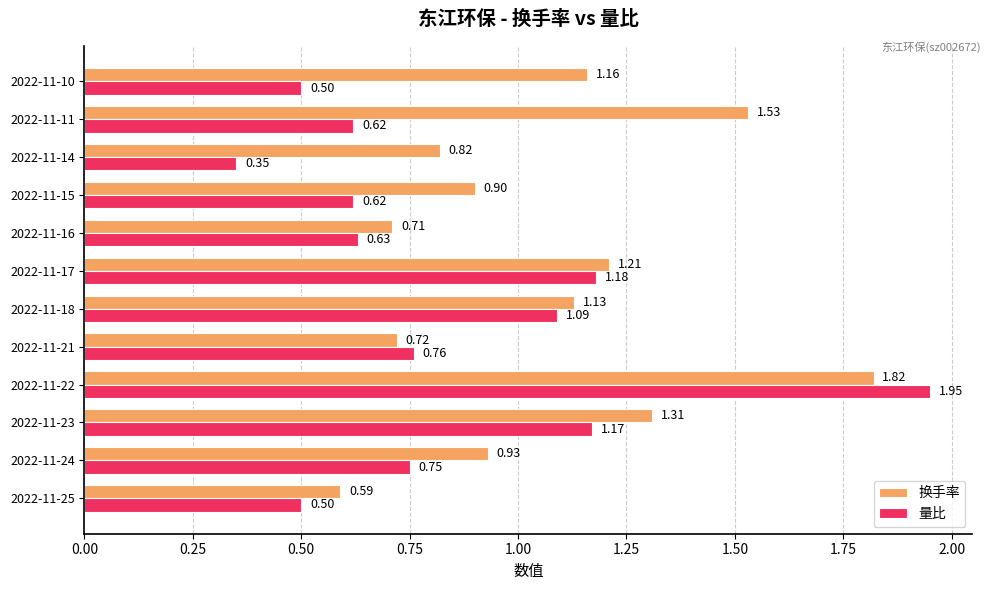

Rank the series by their average value, from lowest to highest.

量比, 换手率